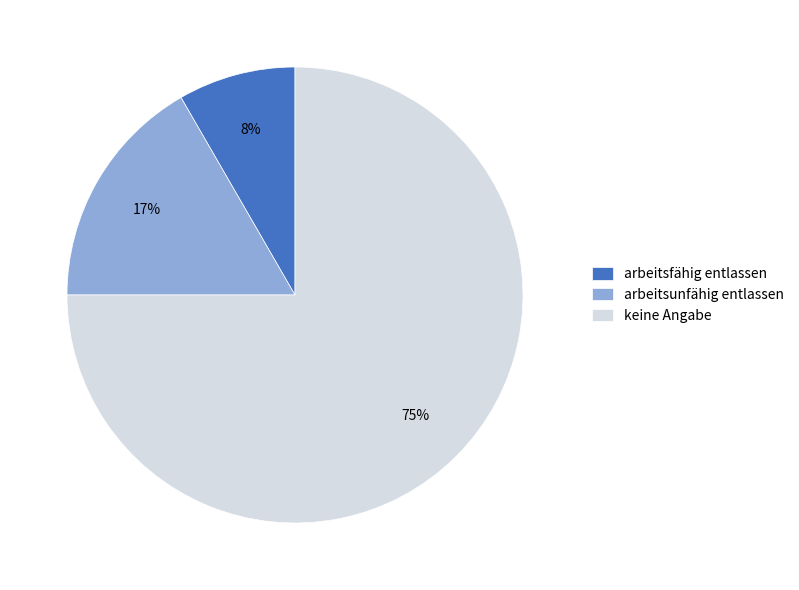

The arbeitsfähig entlassen slice represents 8% of the pie. True or false?

True